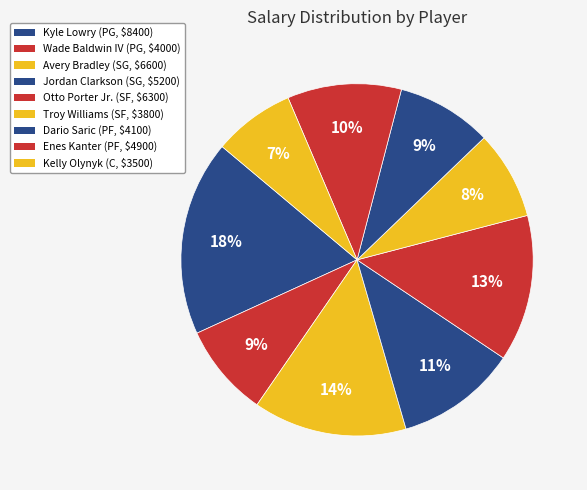

To the nearest percent, what is the difference between the largest and smallest slice percentages?

10%